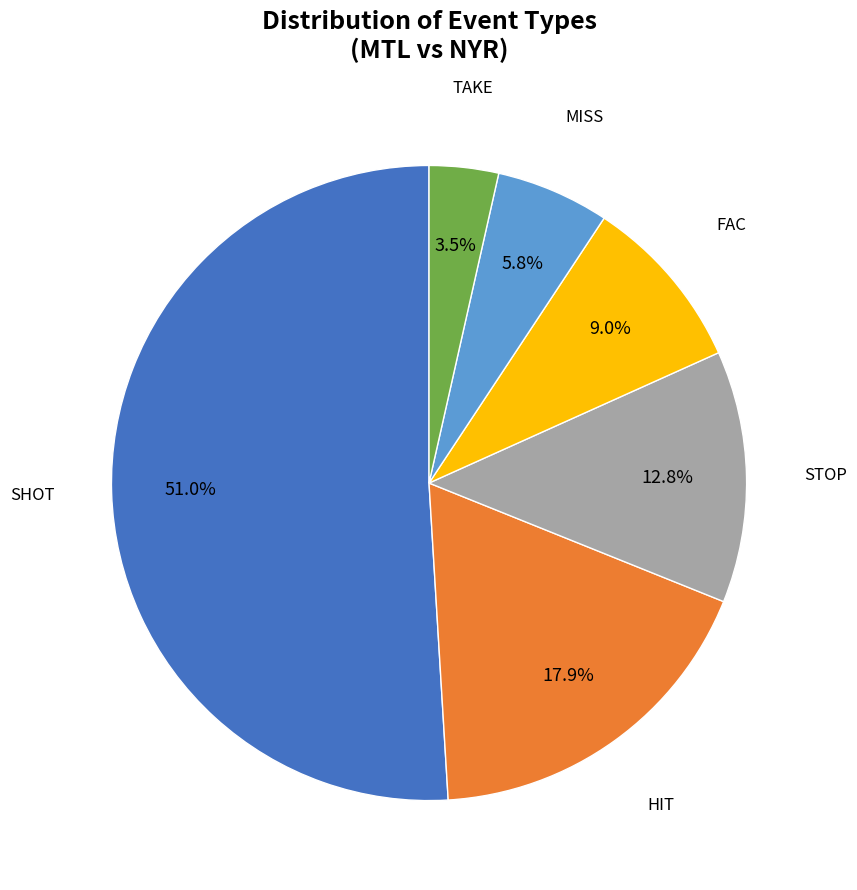

Is there a majority slice in this chart?

Yes